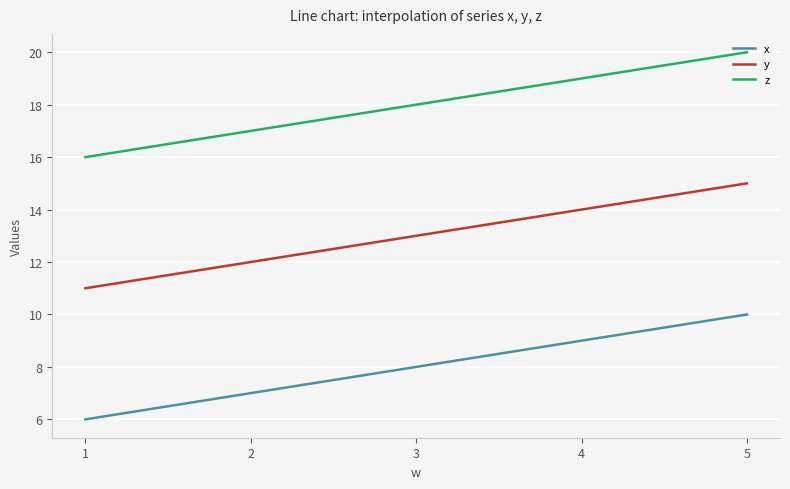

True or false: y and x cross at least once.

False